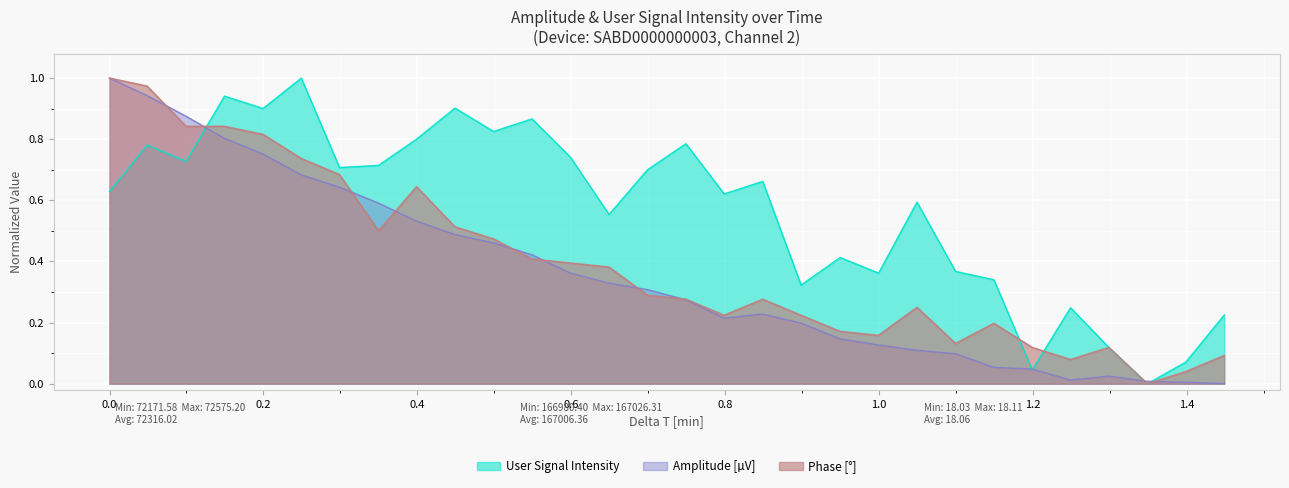

What is the difference between the maximum and minimum values in the Phase [°] series?

1.0